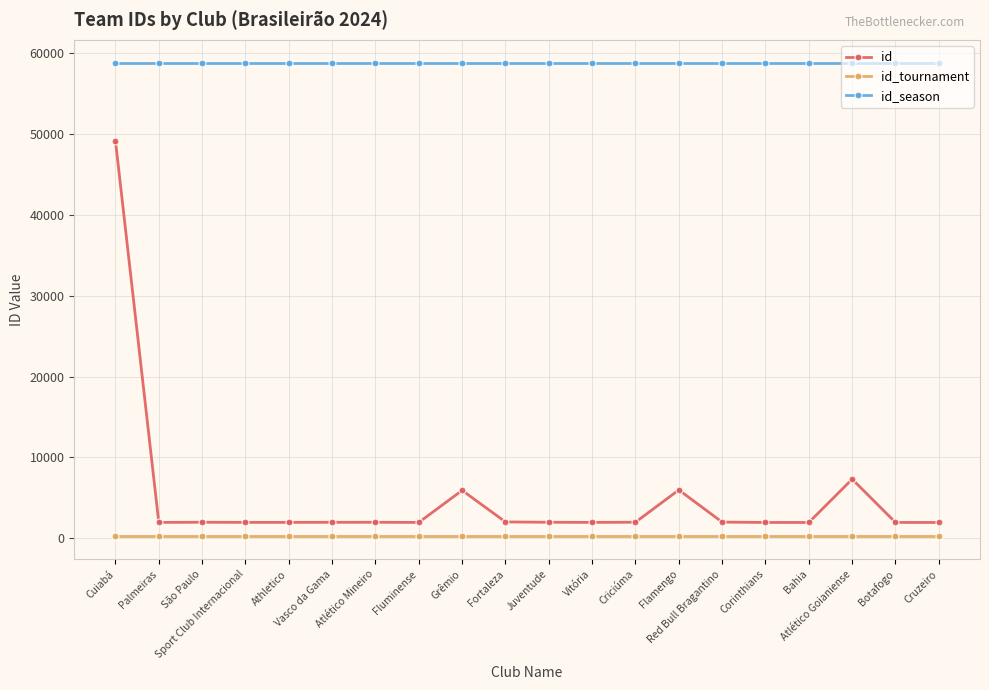

How many lines are shown in the chart?

3